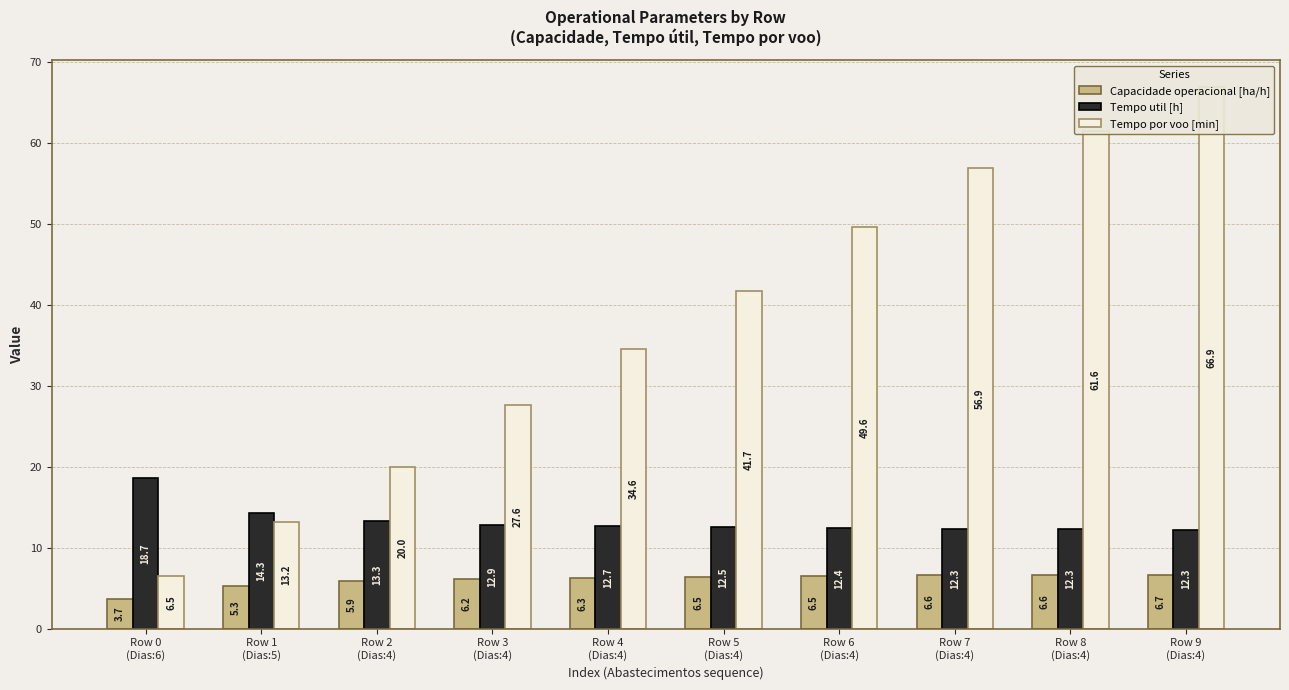

What is the sum of the Capacidade operacional [ha/h] values at Row 8
(Dias:4) and Row 5
(Dias:4)?

13.1